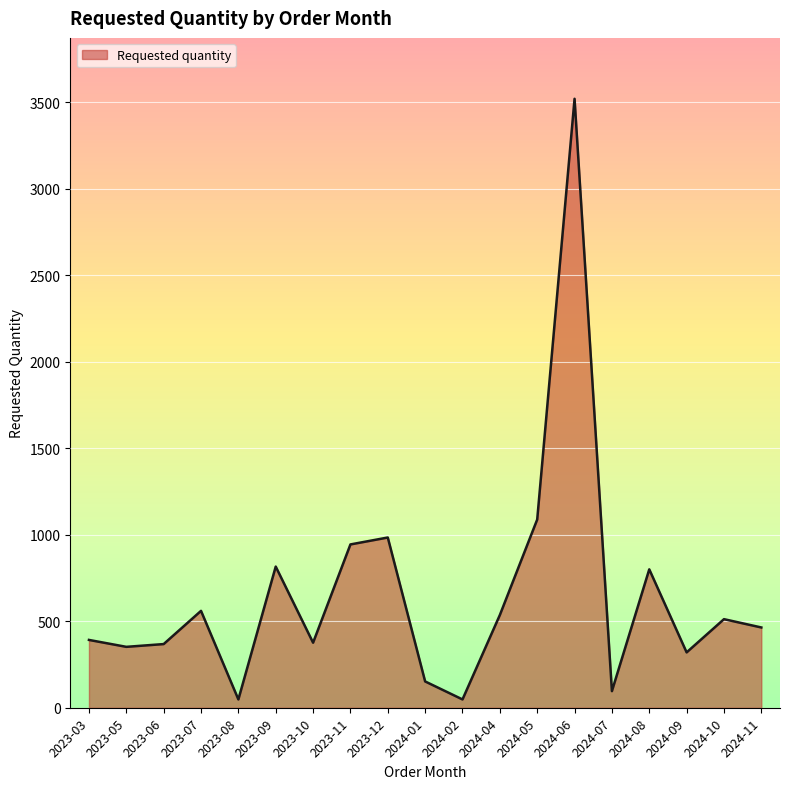

What is the greatest value displayed?

3520